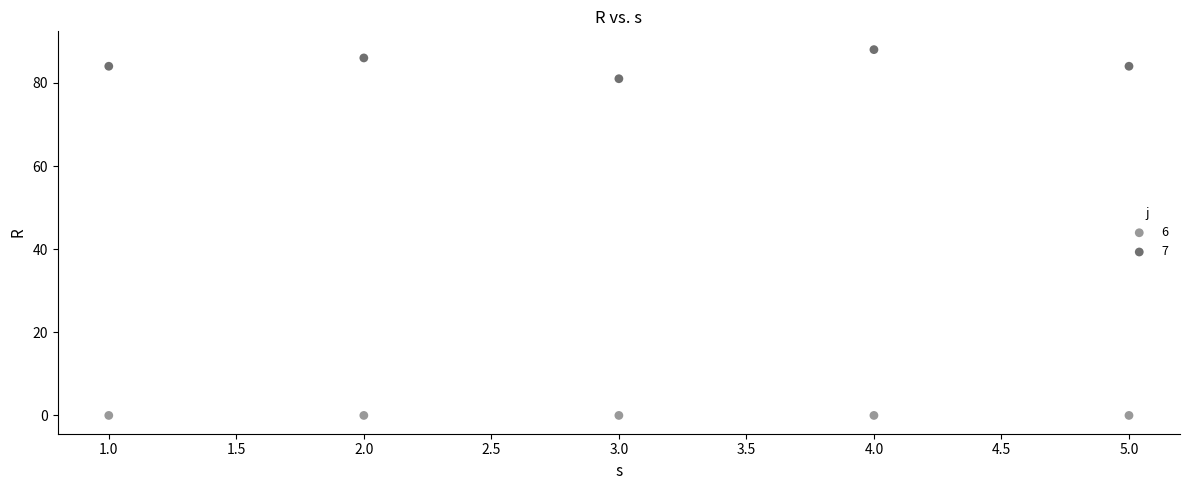

What are all the series names shown in the legend?

6, 7